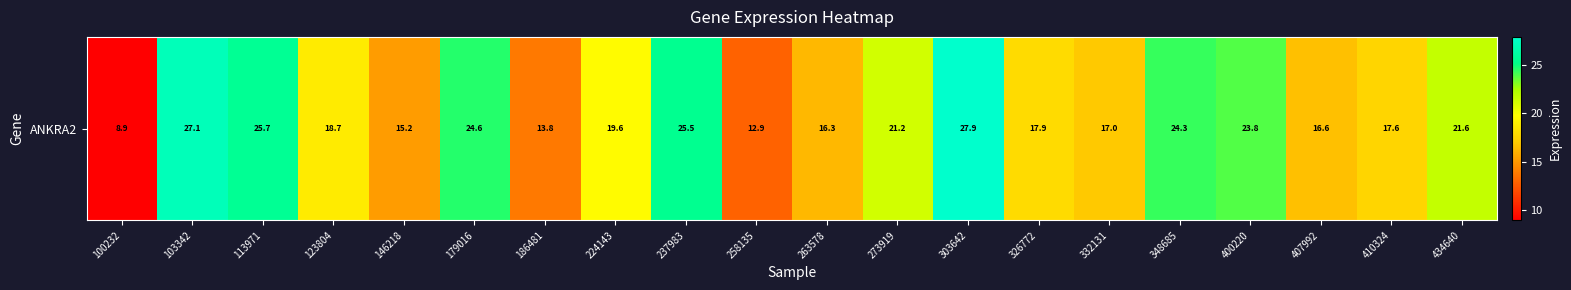

What is the average value?

19.8